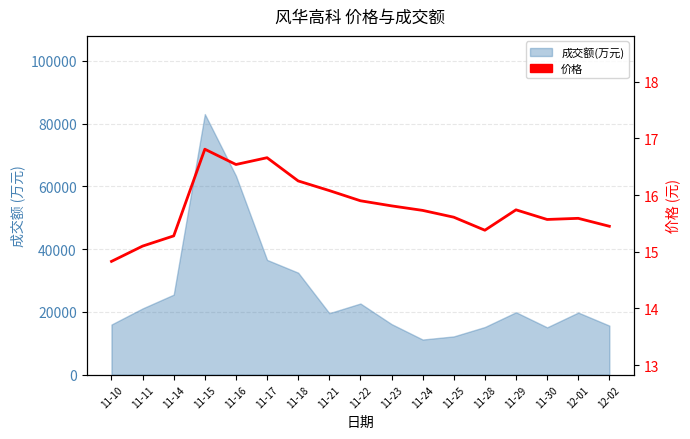

What is the difference between the maximum and minimum values?

2.0